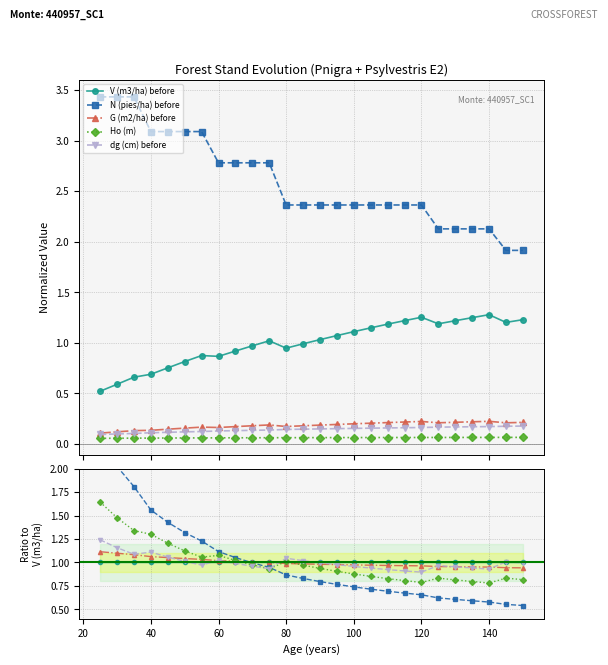

Between 40 and 22, which series saw the biggest shift?

N (pies/ha) before